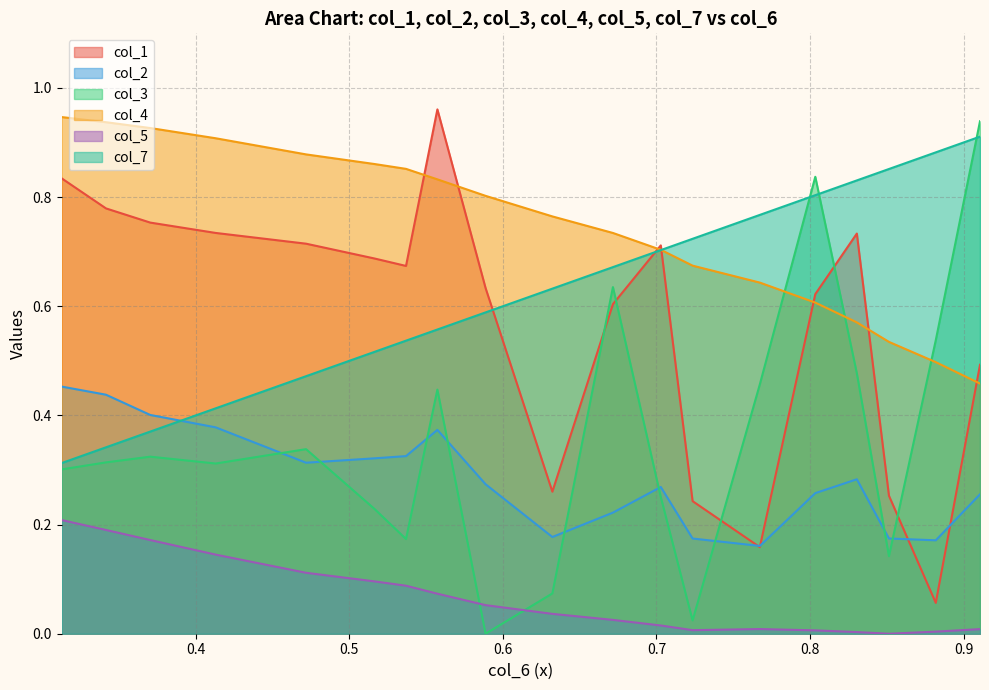

How many intersections are there between col_4 and col_3?

3